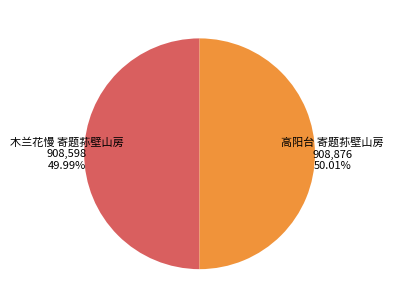

To the nearest percent, what is the average slice percentage?

50%